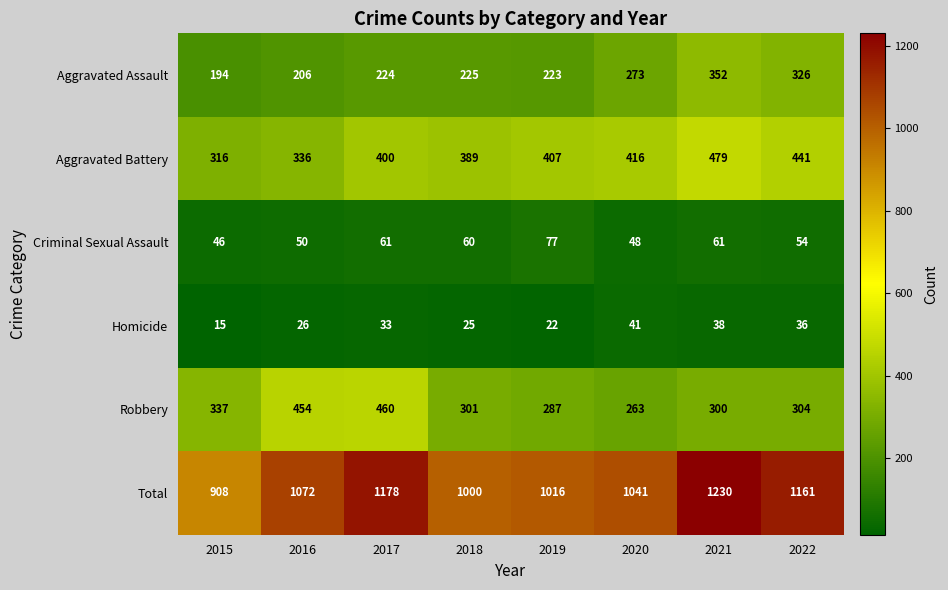

Where is Total nearest to the value 1069?

2016